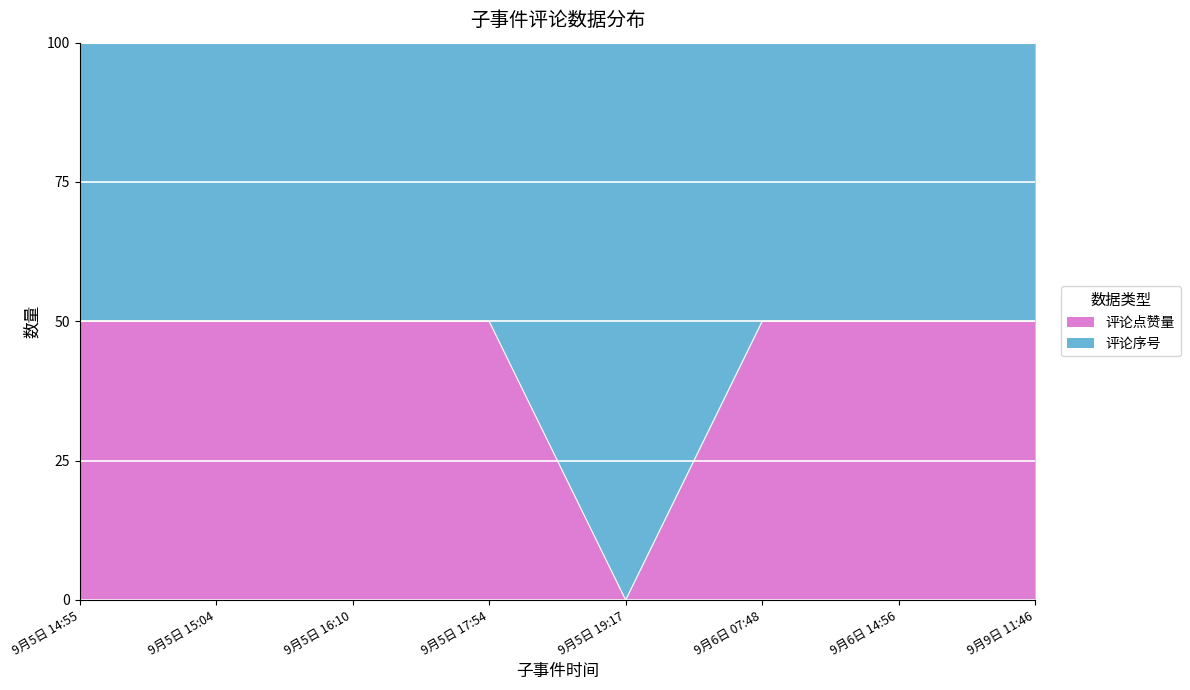

Which has a higher value, 9月9日 11:46 or 9月5日 16:10?

9月9日 11:46